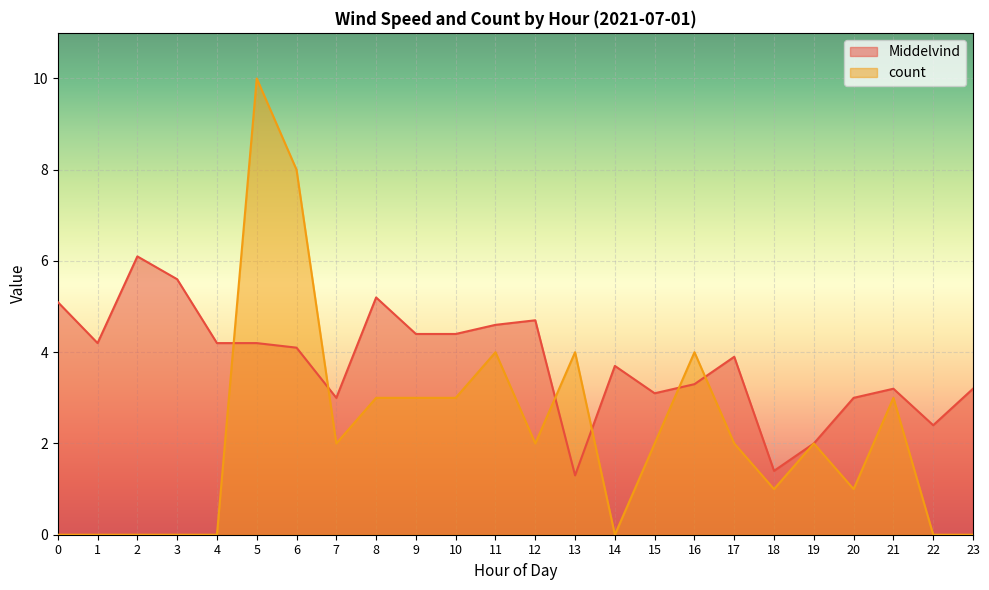

List the series in order of their overall mean, lowest first.

count, Middelvind